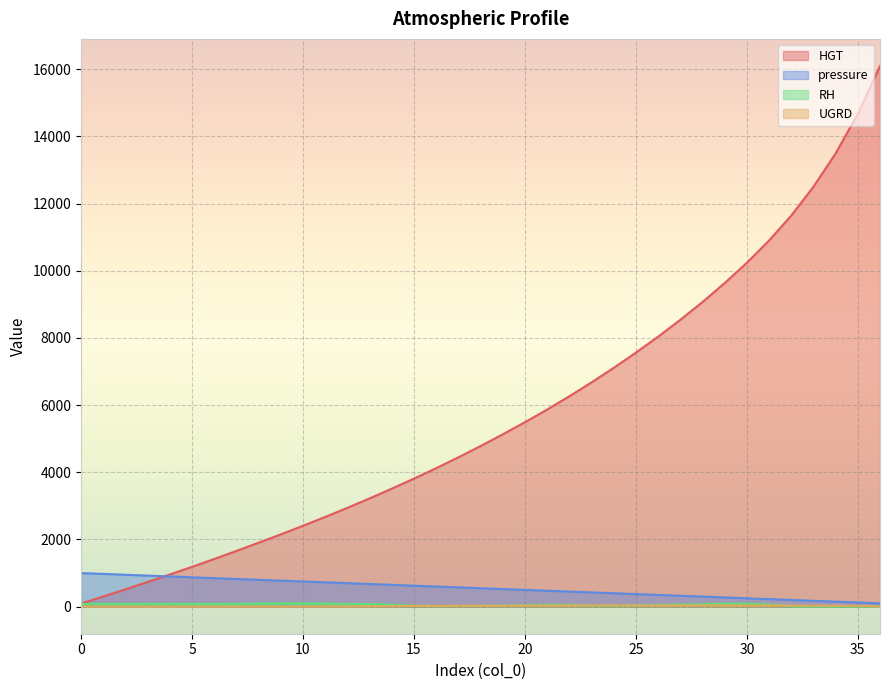

Which category has the highest value across all series?

36